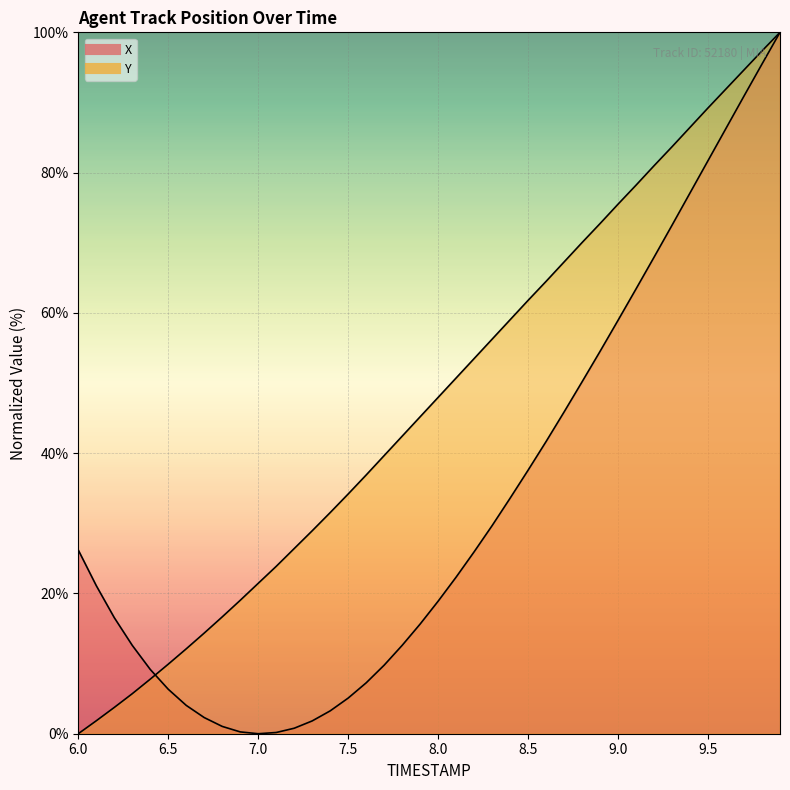

The Y series shows 5.4 at 11. True or false?

False